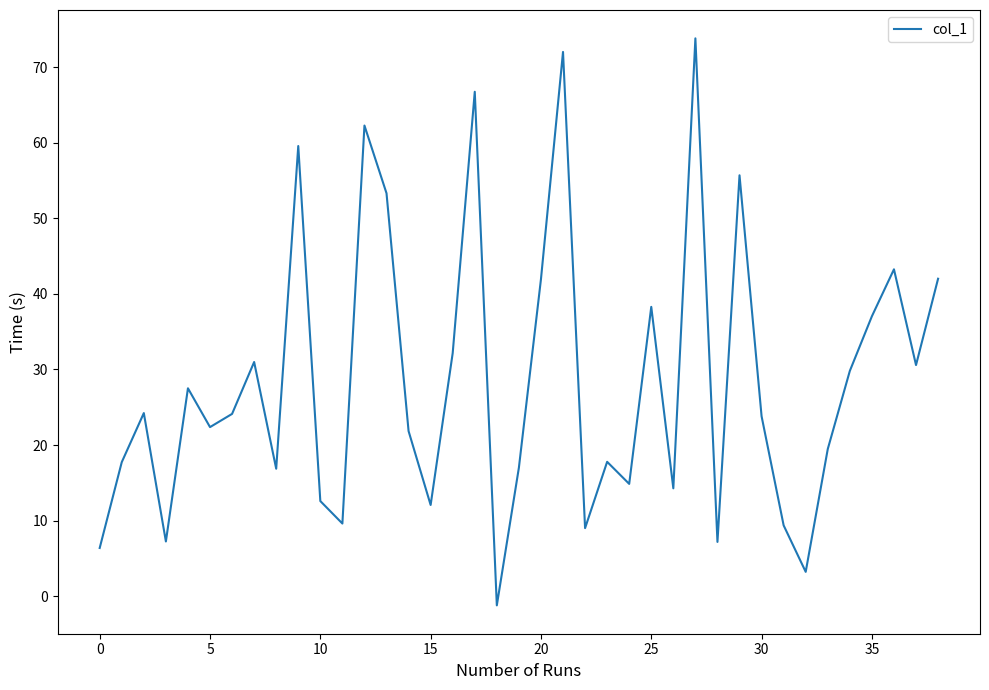

How many values are below 23?

19